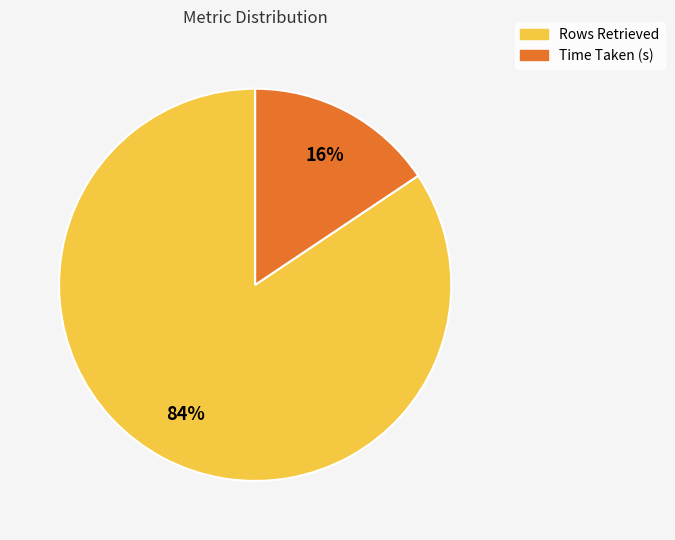

Rank the categories by value from highest to lowest.

Rows Retrieved, Time Taken (s)